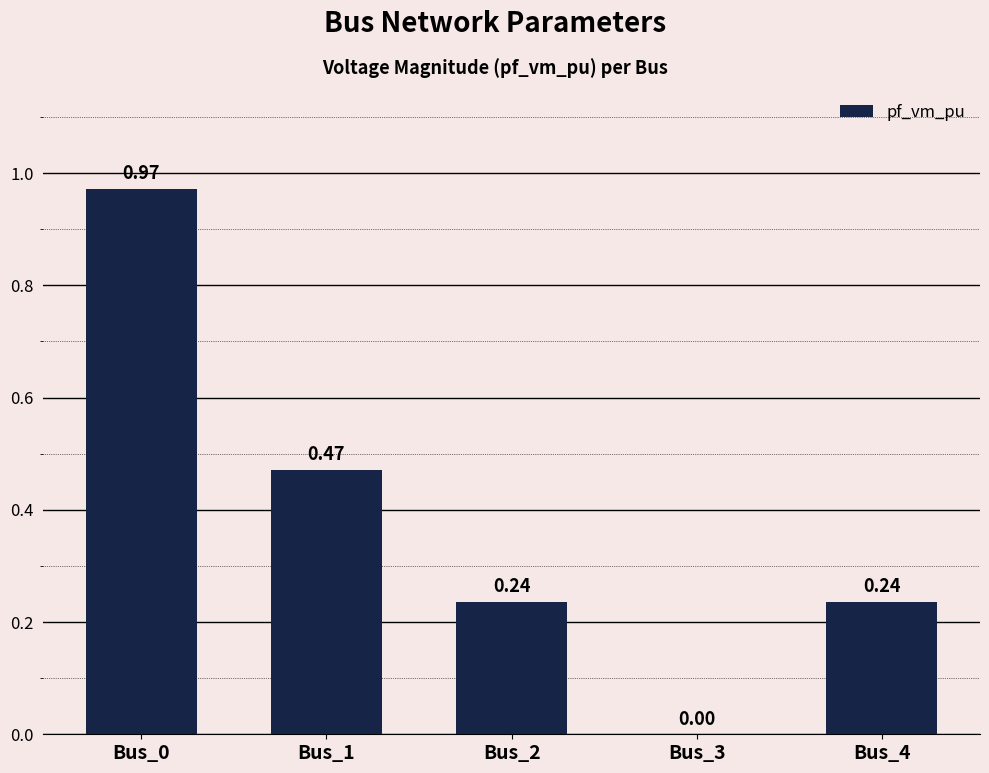

What is the sum of all values?

1.9